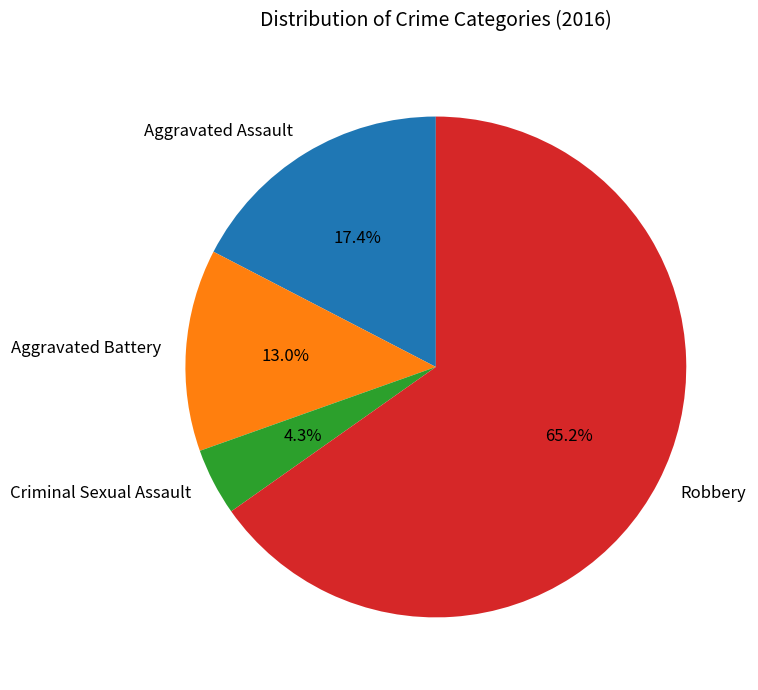

Which slice is the smallest?

Criminal Sexual Assault